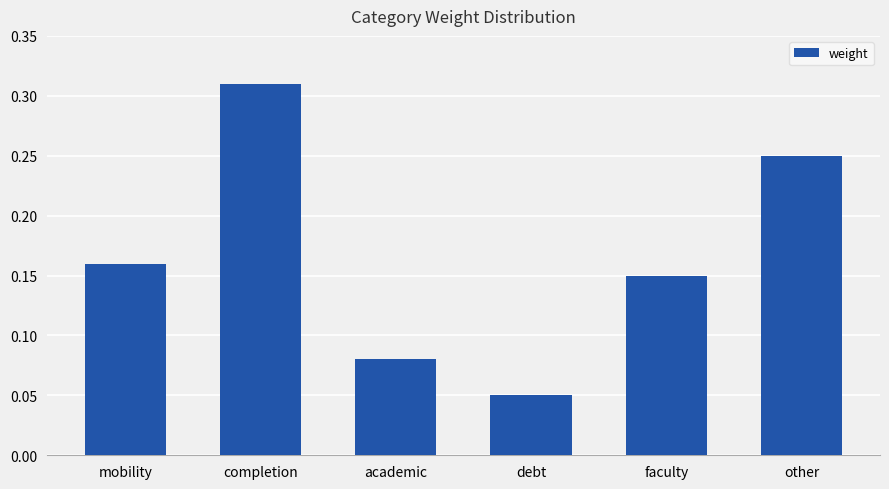

At which label is the value closest to 0?

debt